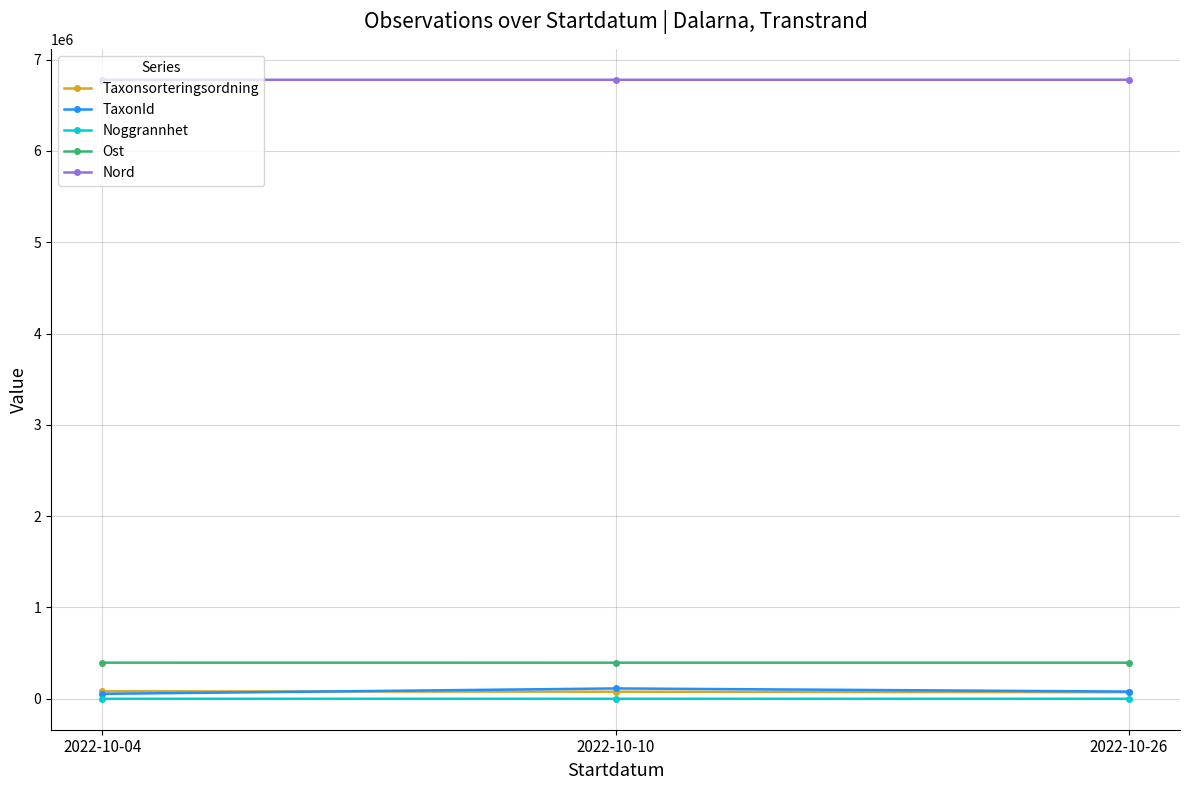

What is the minimum value shown in the chart?

5.0